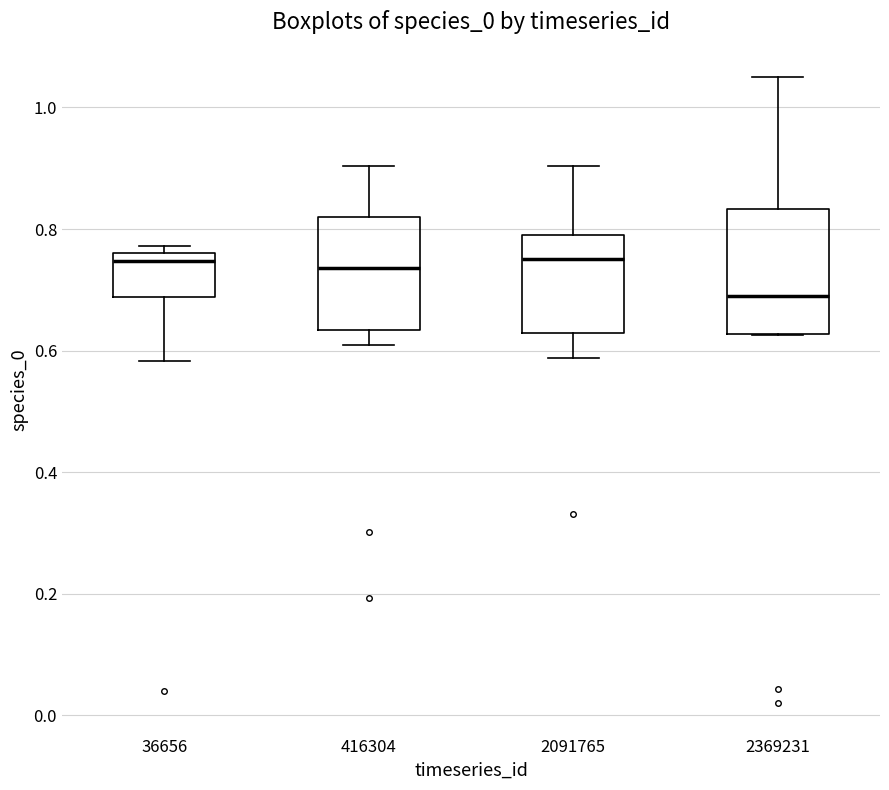

Comparing the boxes themselves (not the whiskers), which one is the tallest?

2369231